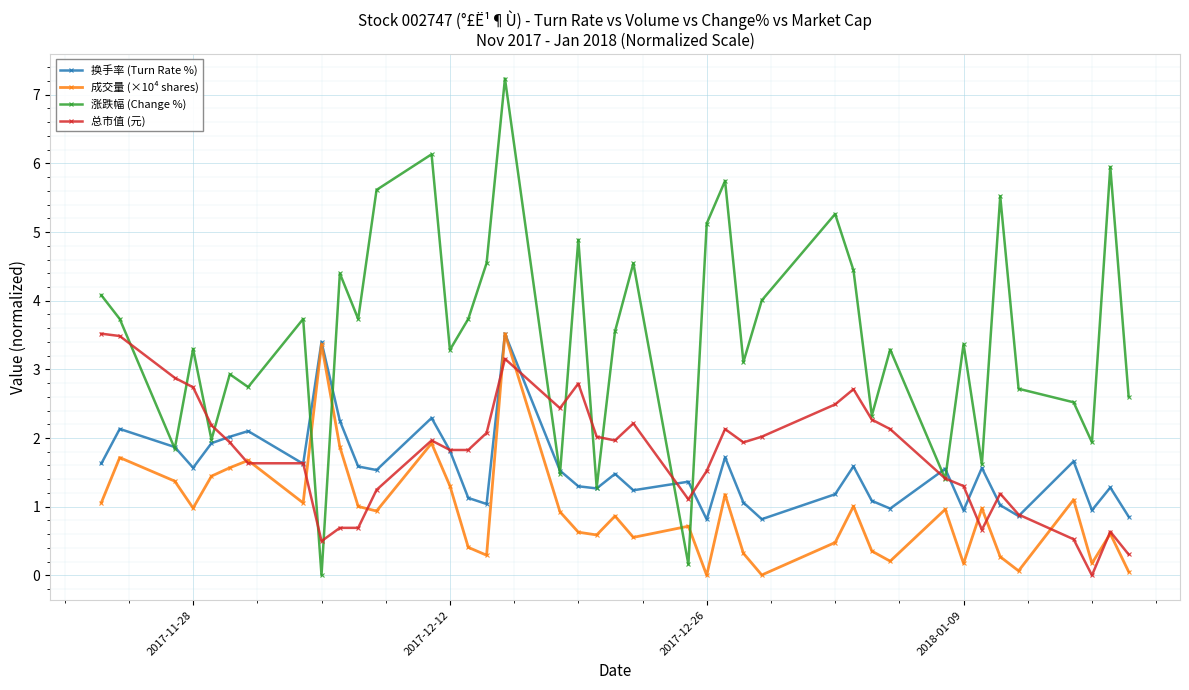

What is the greatest value displayed?

7.2